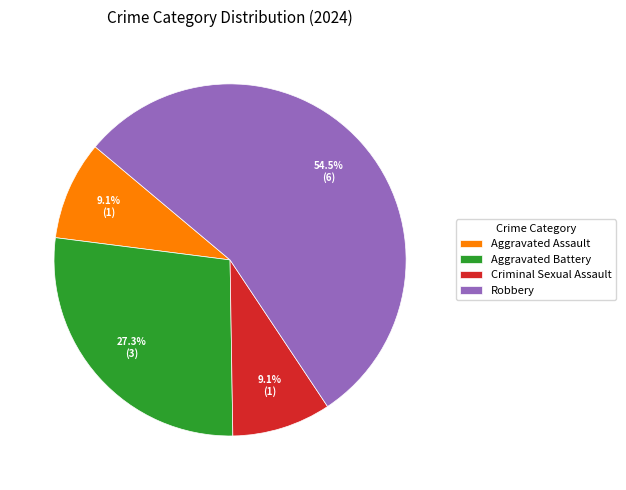

What is the ratio of the value at Aggravated Assault to the value at Robbery?

0.2